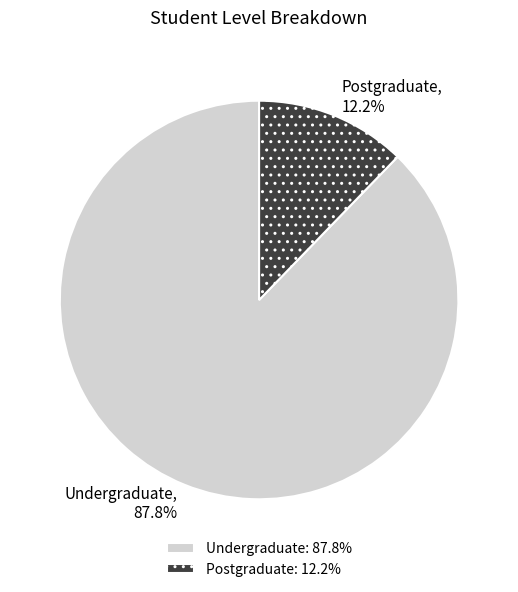

Is it true that Undergraduate is 81% of the pie?

False